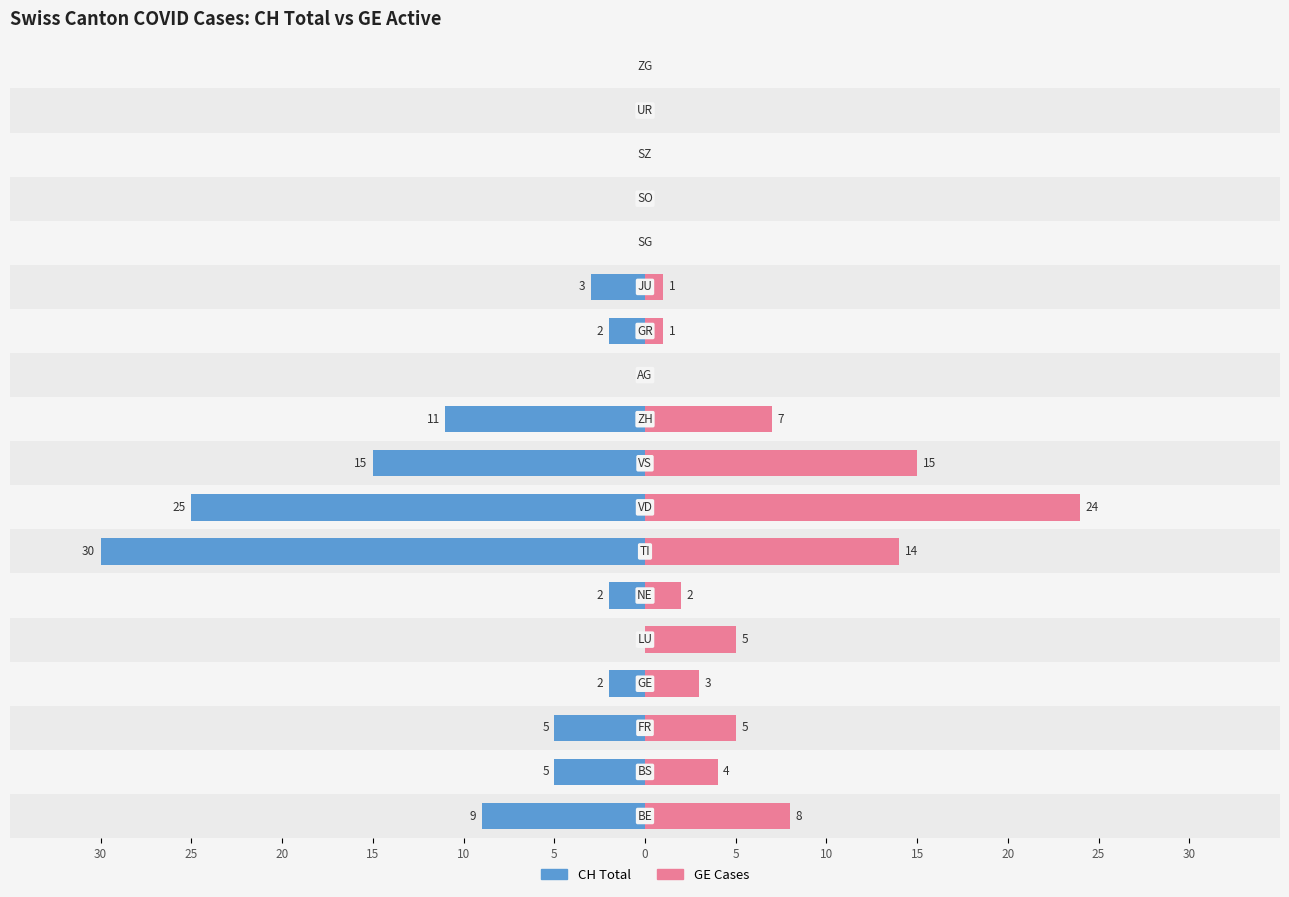

What is the difference between the GE Cases values at 15 and 5?

24